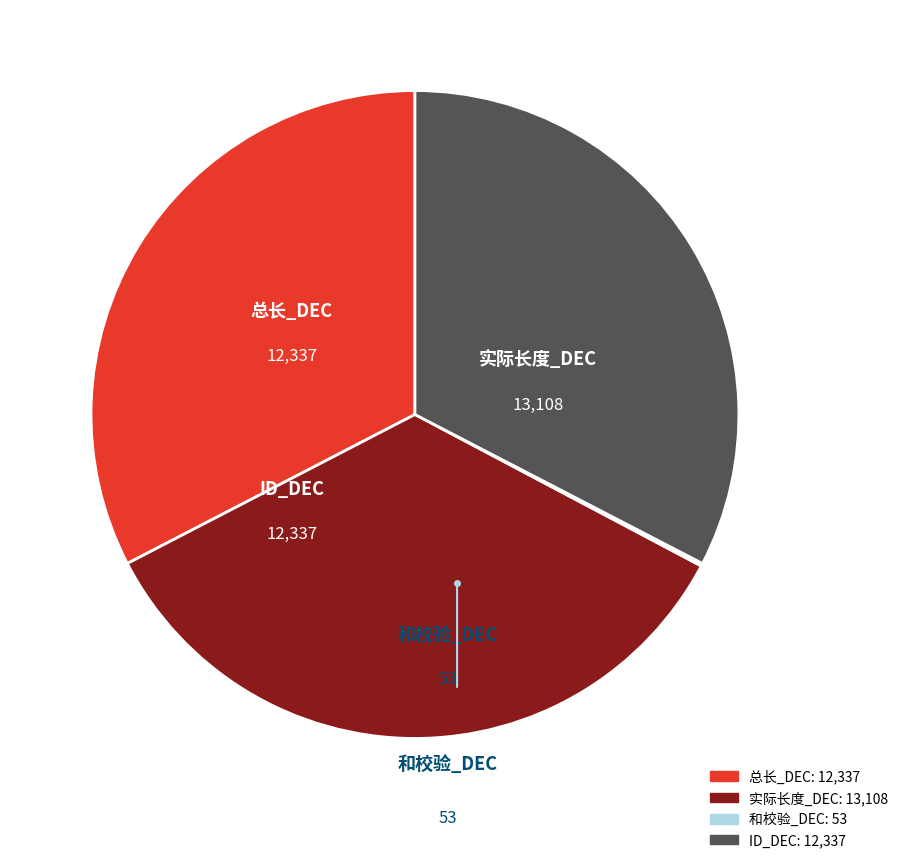

The ID_DEC slice represents 19% of the pie. True or false?

False